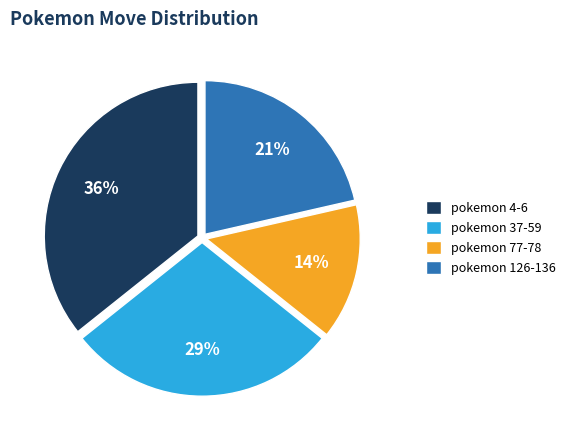

Count the number of slices in the pie.

4